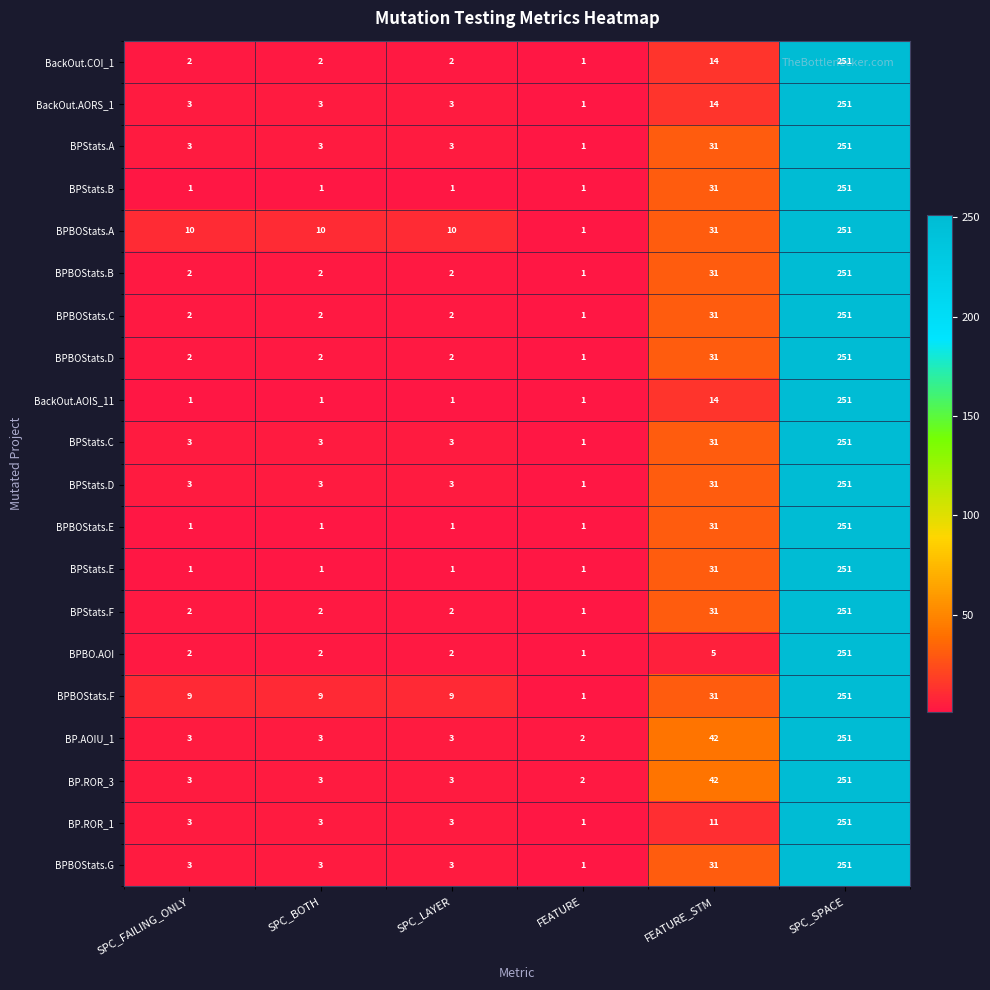

Is the value of BPBOStats.A at SPC_LAYER greater than the value of BP.AOIU_1 at FEATURE_STM?

No